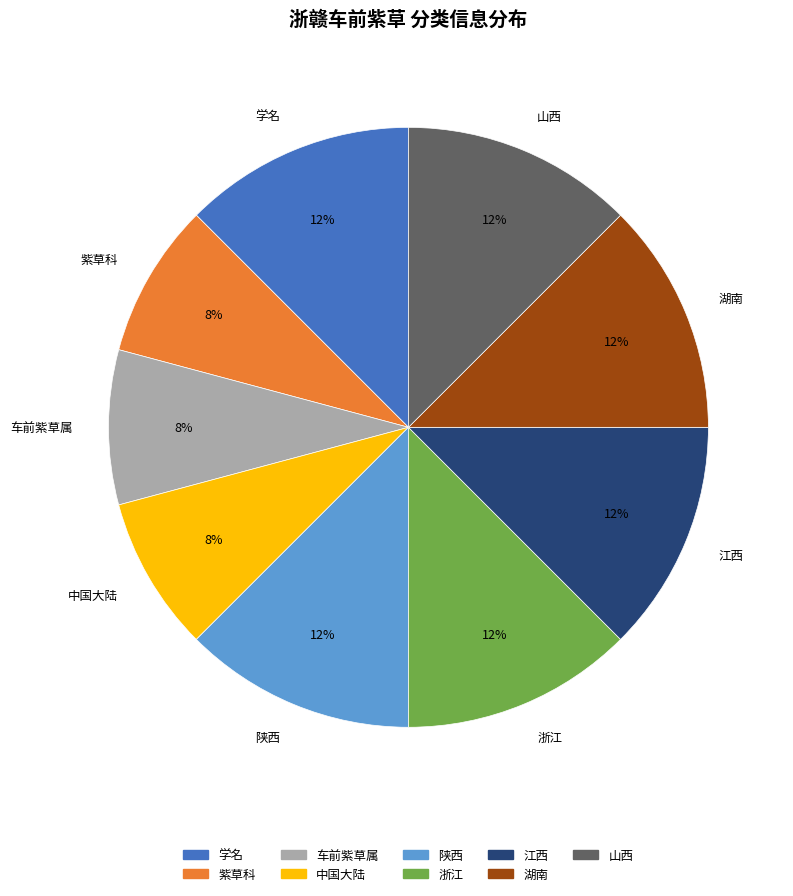

How many segments does this pie chart have?

9